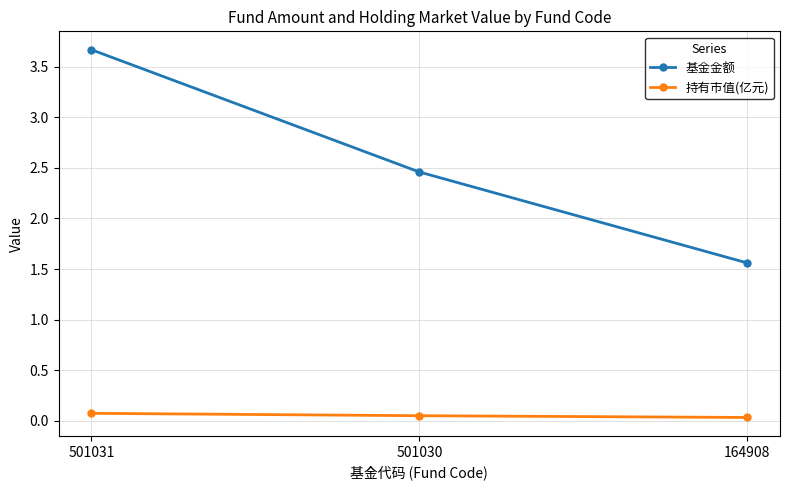

What is the average value of the 基金金额 series?

2.6